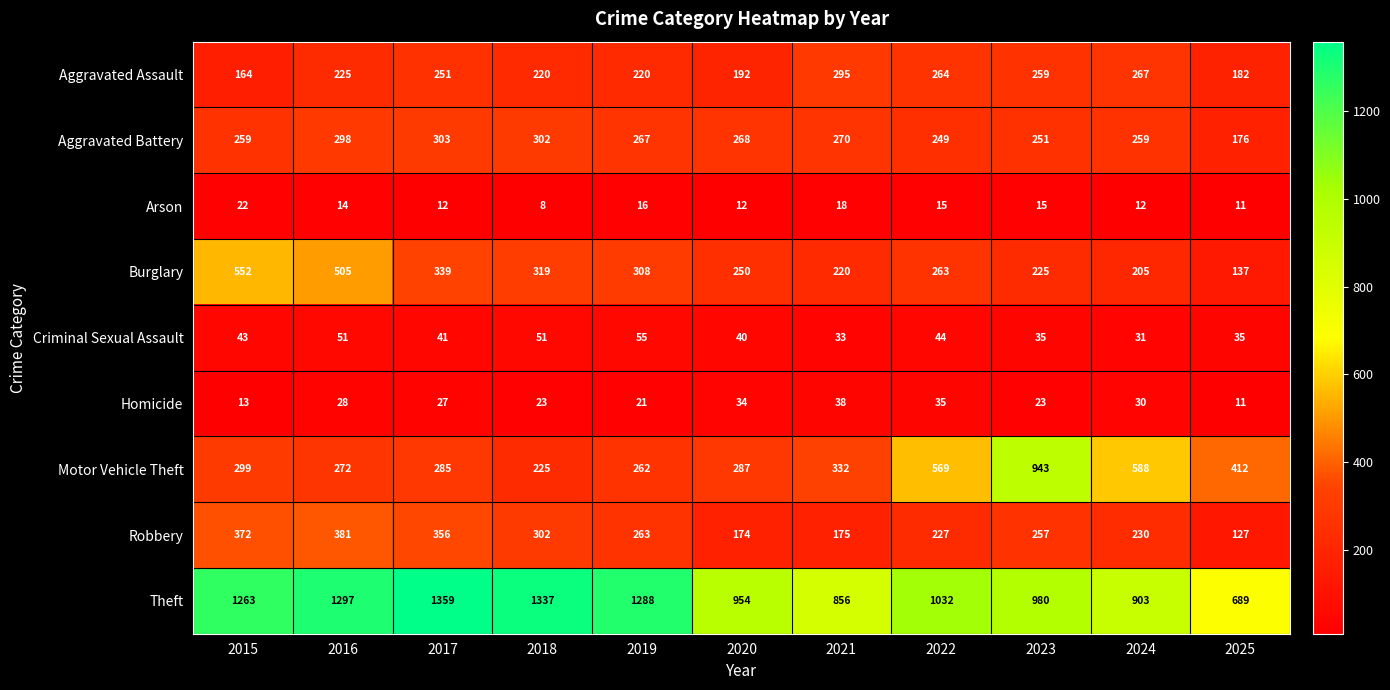

List the series in order of their peak value, highest first.

Theft, Motor Vehicle Theft, Burglary, Robbery, Aggravated Battery, Aggravated Assault, Criminal Sexual Assault, Homicide, Arson